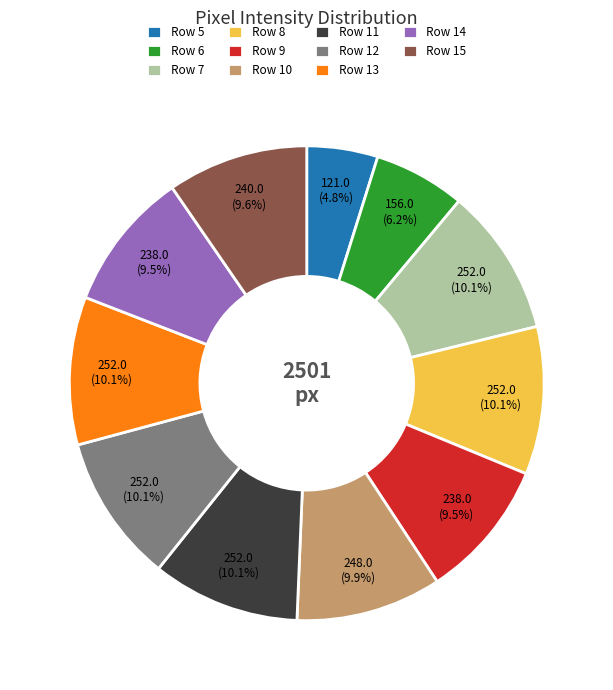

Which category has the smallest portion of the pie?

Row 5